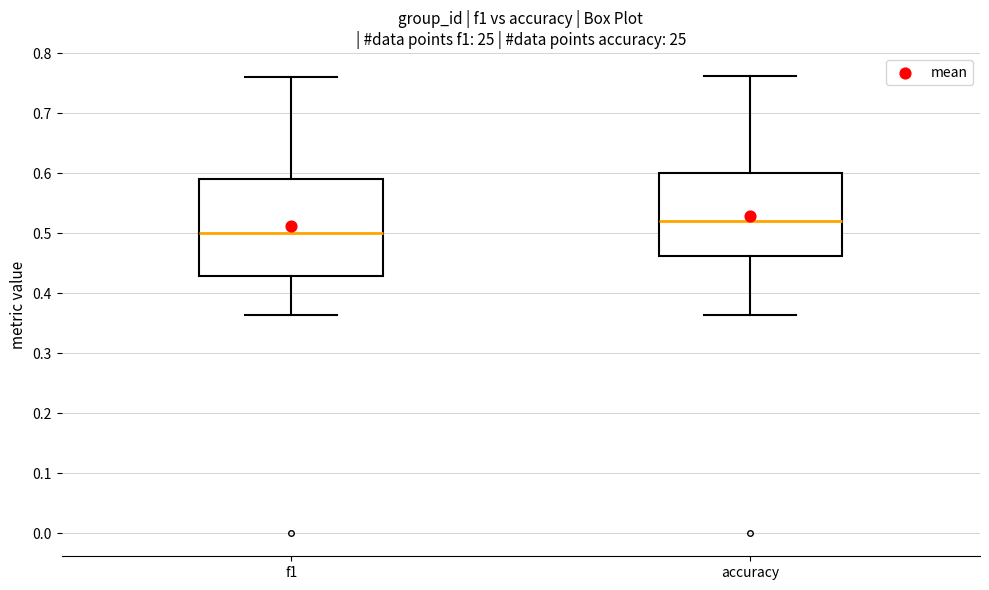

Reading left to right, transcribe this box plot: for each box, give where its median line is, the range the box spans, and where its two whiskers end, as read against the y-axis. The values are not printed on the chart, so give them approximately, as read against the axis.

f1: median 0.50, box 0.43 to 0.59, whiskers 0.36 to 0.76
accuracy: median 0.52, box 0.46 to 0.60, whiskers 0.36 to 0.76